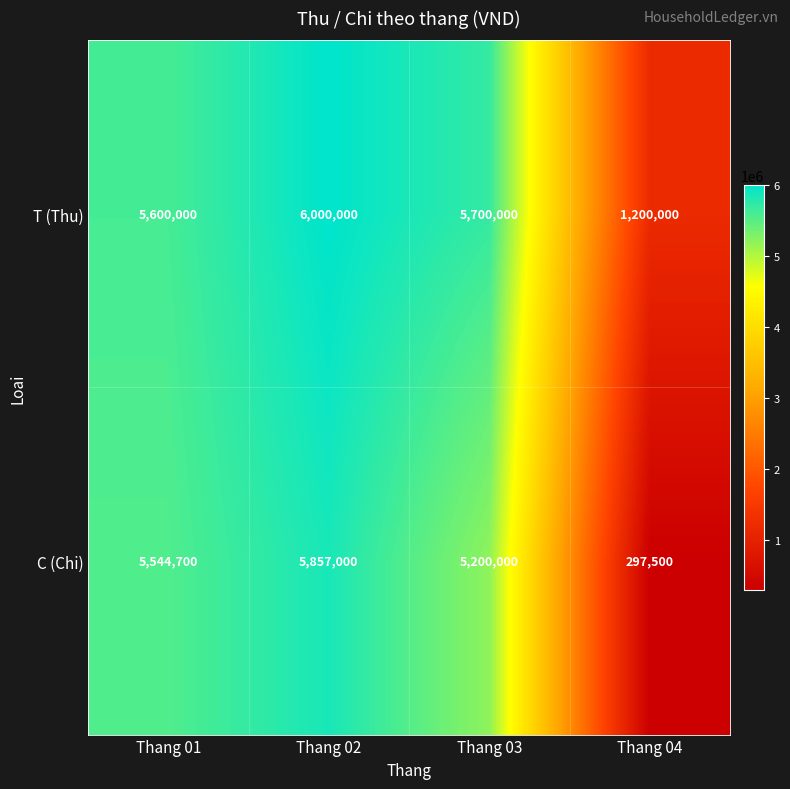

List the series in order of their overall mean, highest first.

T (Thu), C (Chi)